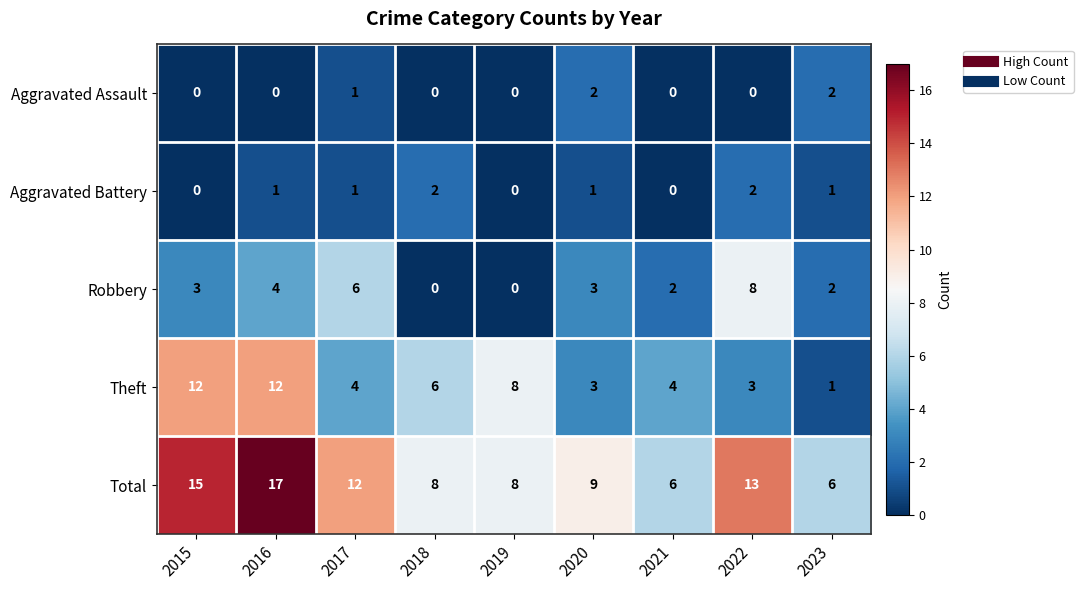

Which series has the largest total across all categories?

Total